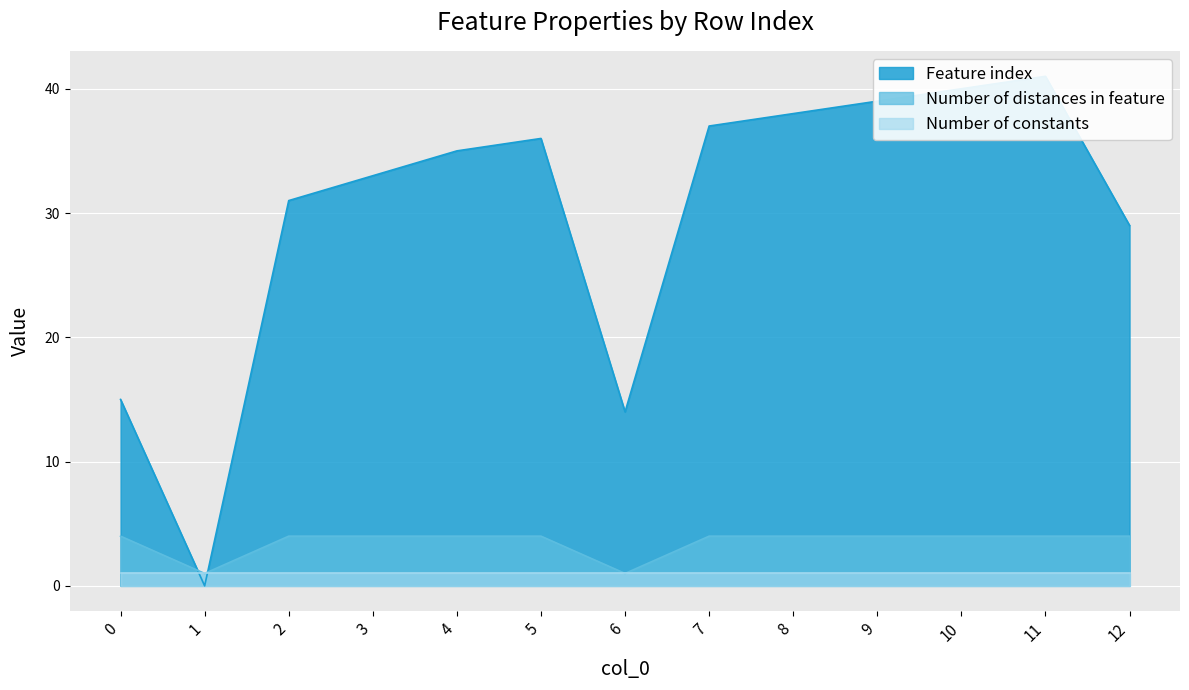

The value of Number of distances in feature at 1 is 0. True or false?

False